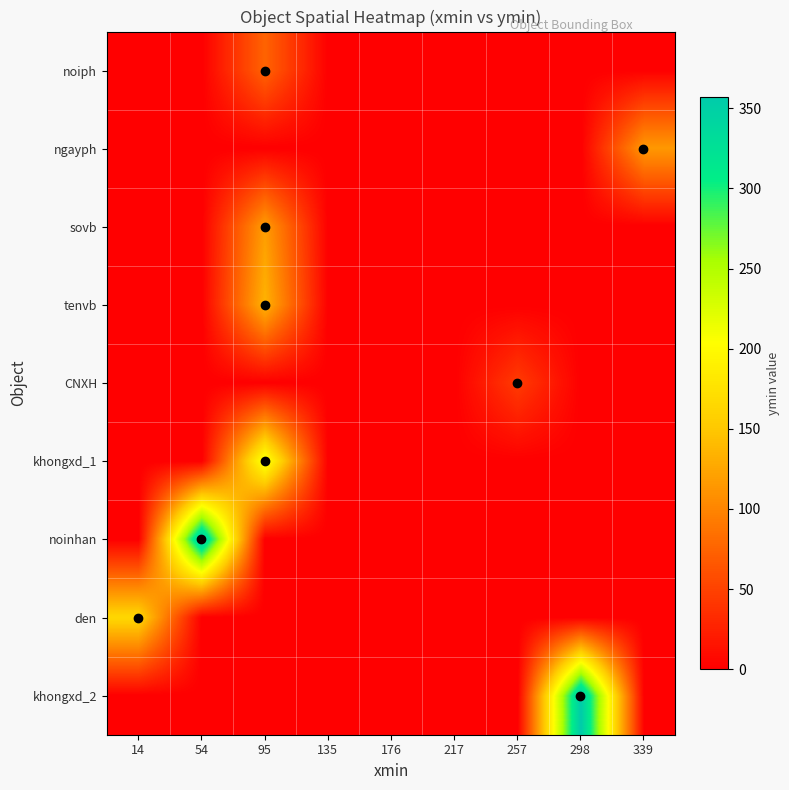

Between 14 and 54, which series saw the biggest shift?

noinhan